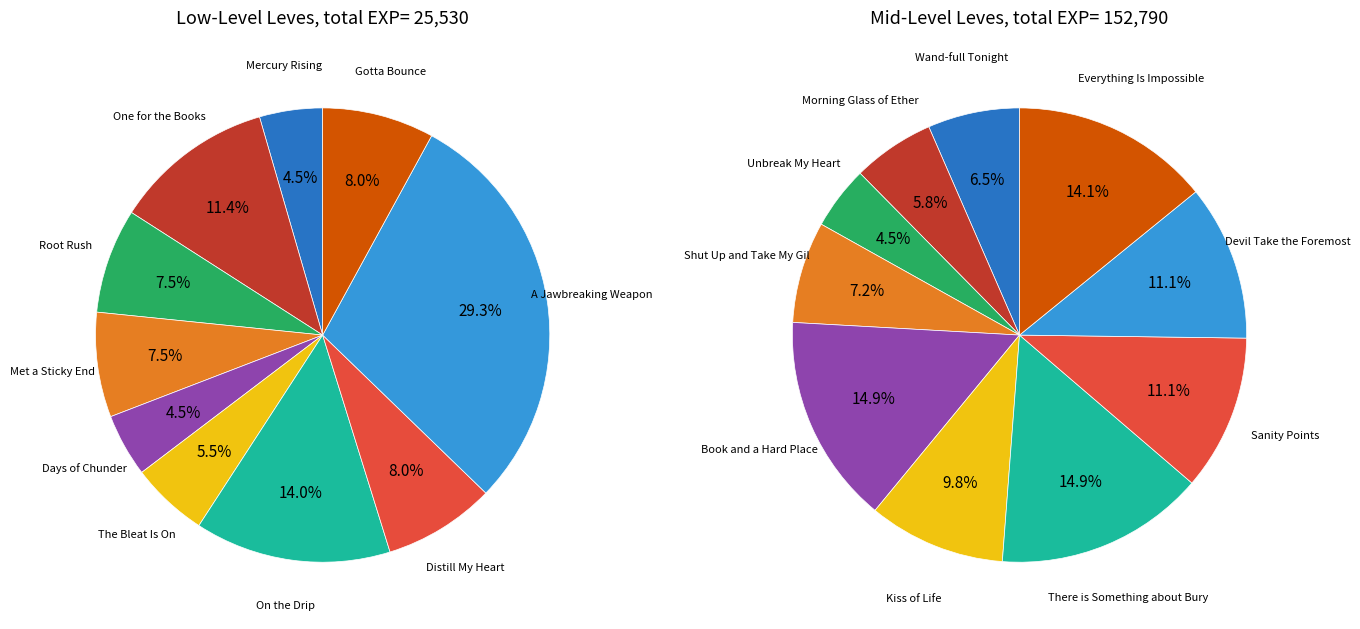

What percentage is the 2 slice, to the nearest percent?

7%